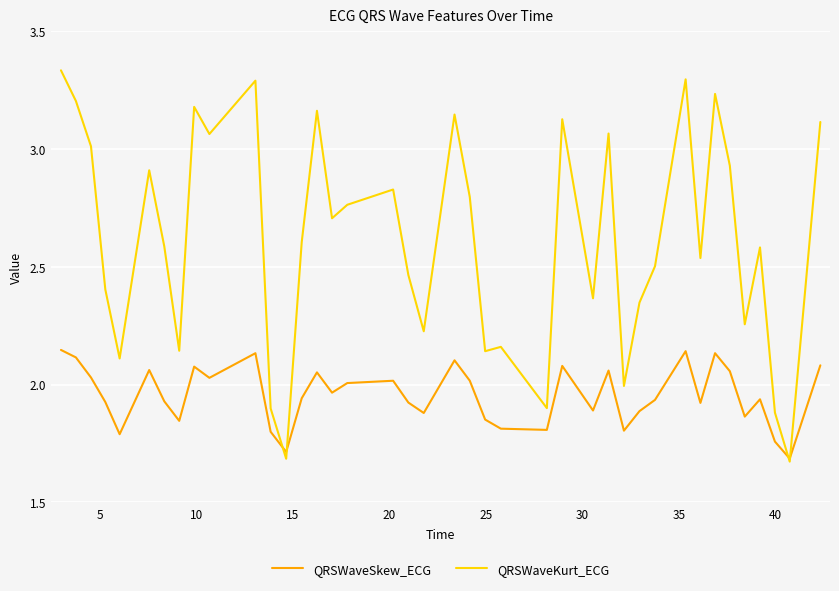

How many series are shown in this chart?

2